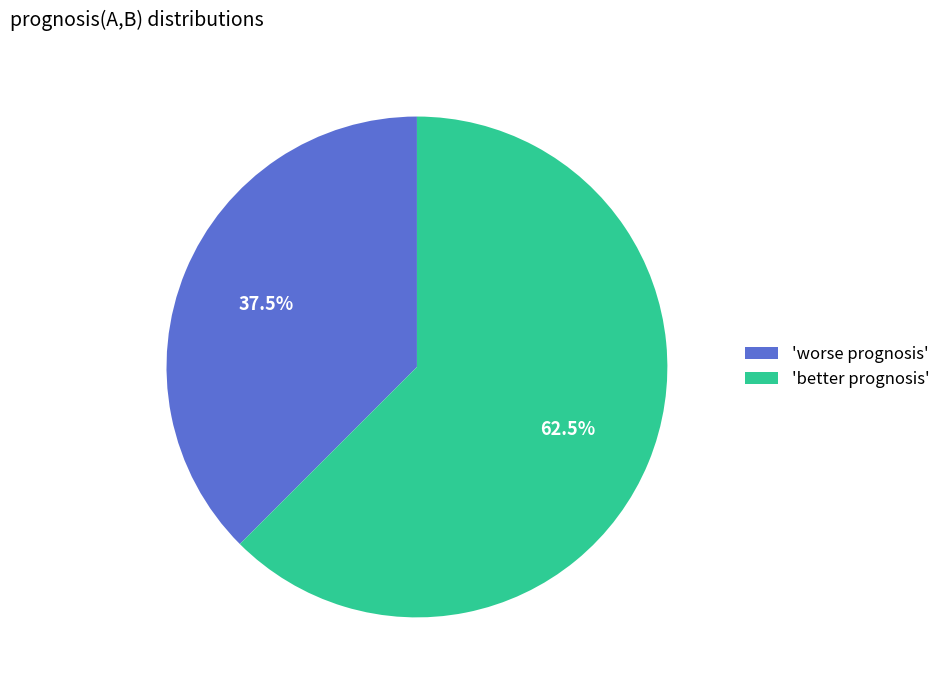

Count the number of slices in the pie.

2